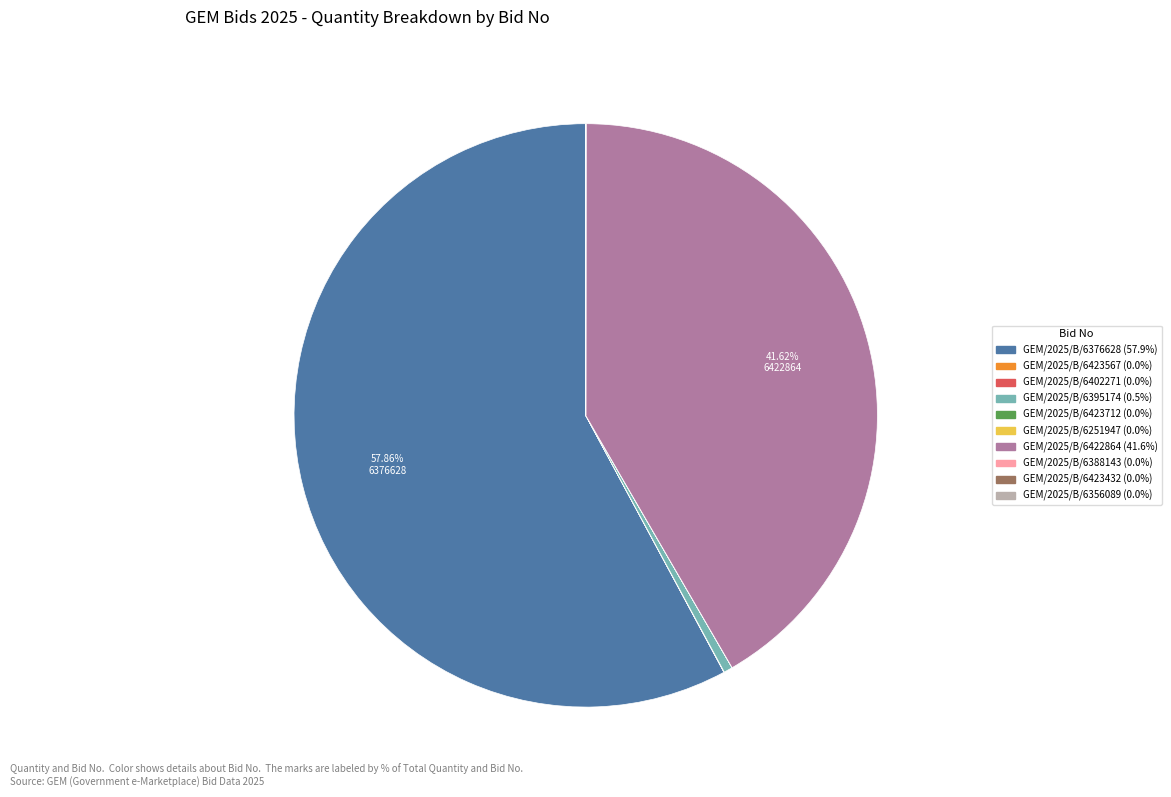

Which slice is the largest?

GEM/2025/B/6376628